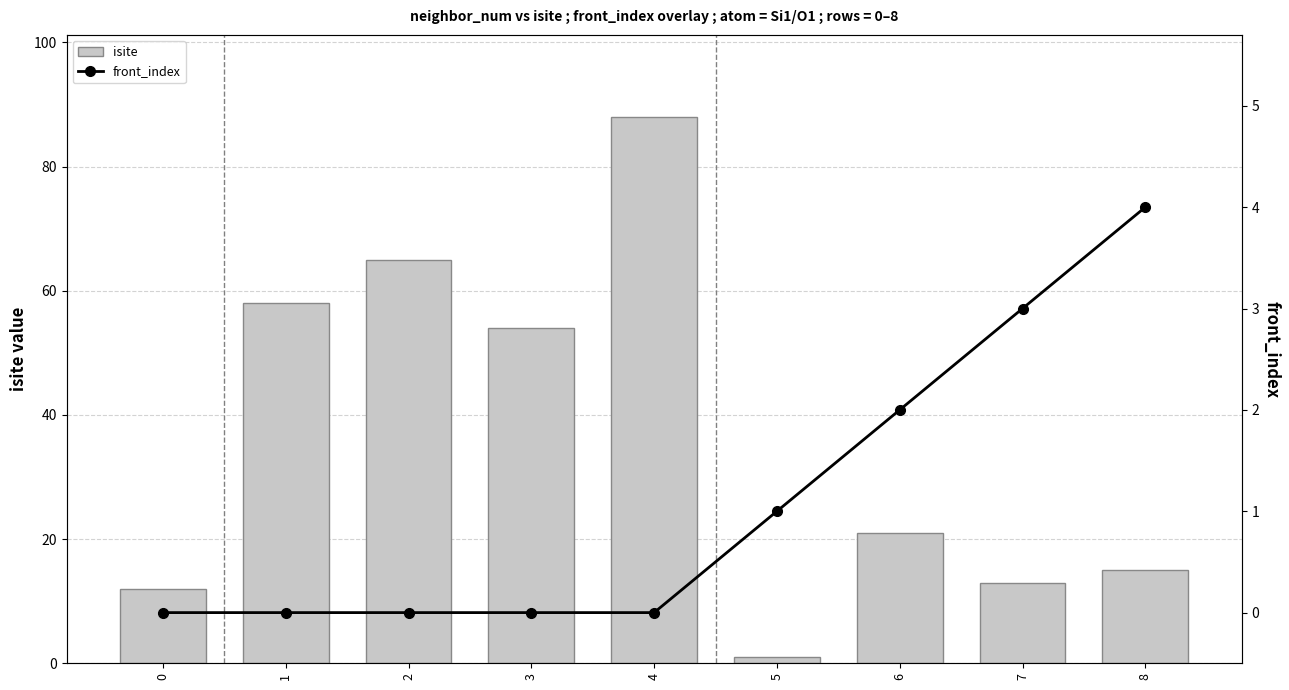

Which series has the largest range (max minus min)?

isite